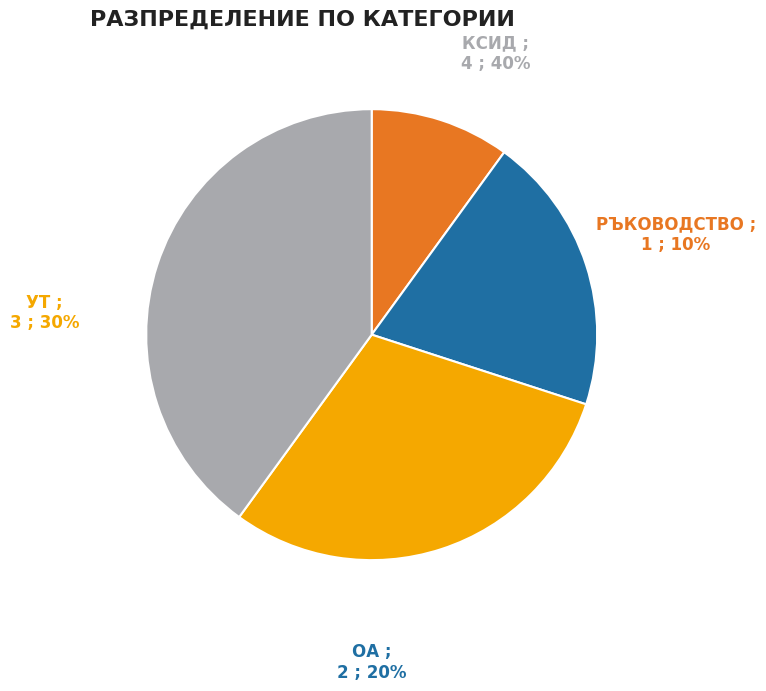

Rank the categories by value from highest to lowest.

КСИД, УТ, ОА, РЪКОВОДСТВО